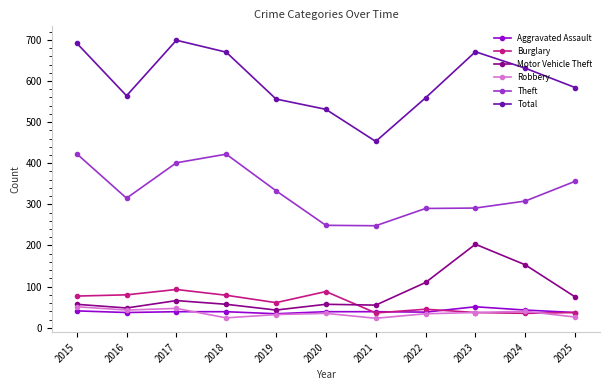

What is the average value of the Aggravated Assault series?

40